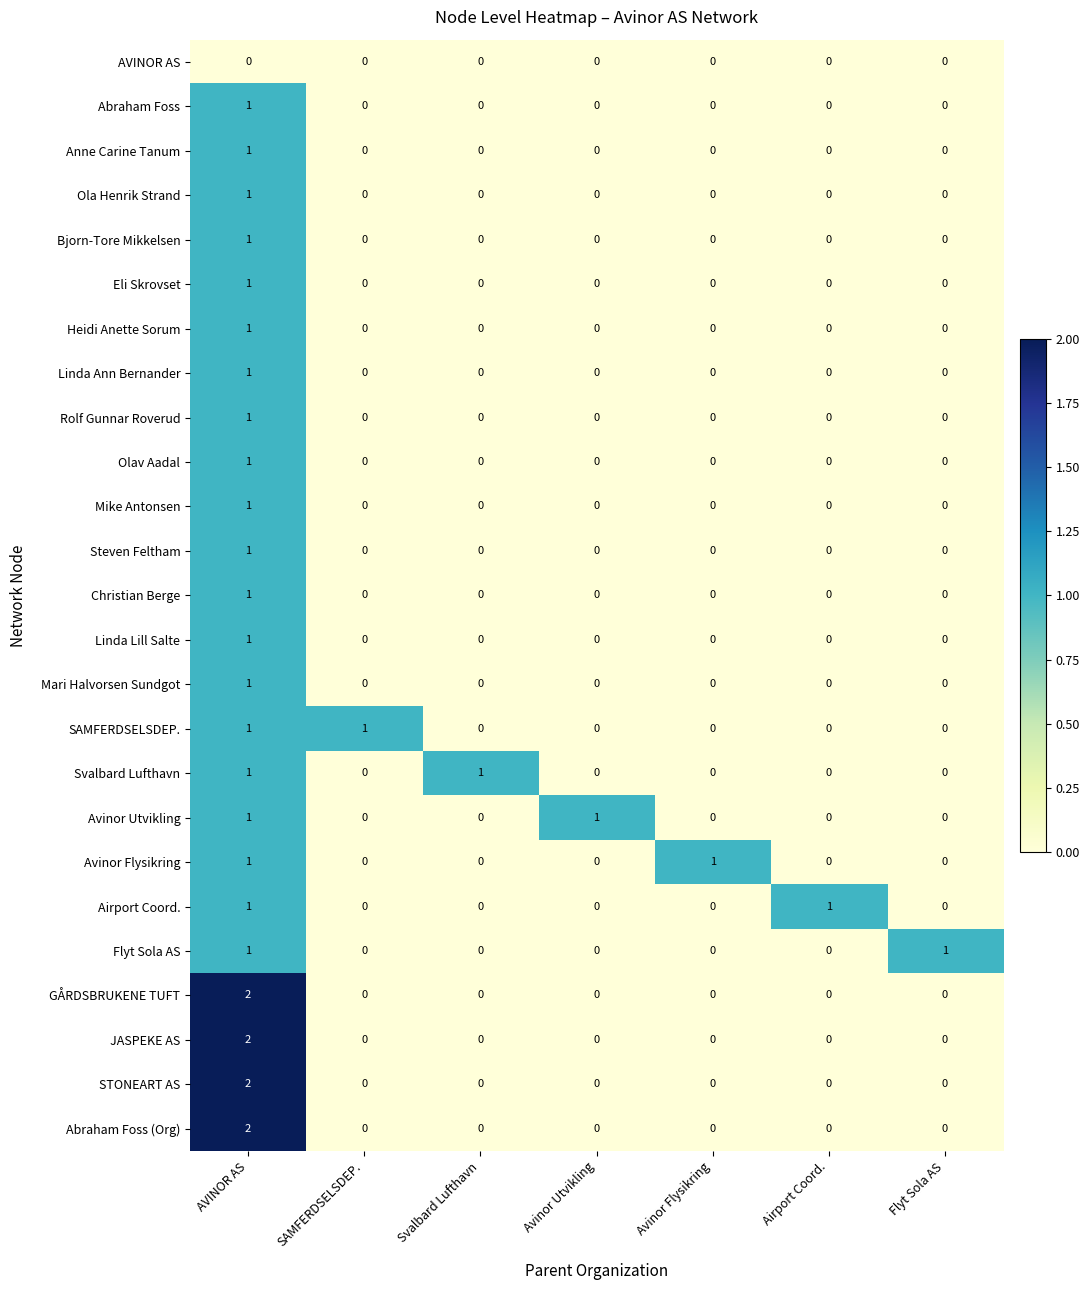

True or false: Abraham Foss (Org) has a value of 1 at SAMFERDSELSDEP..

False